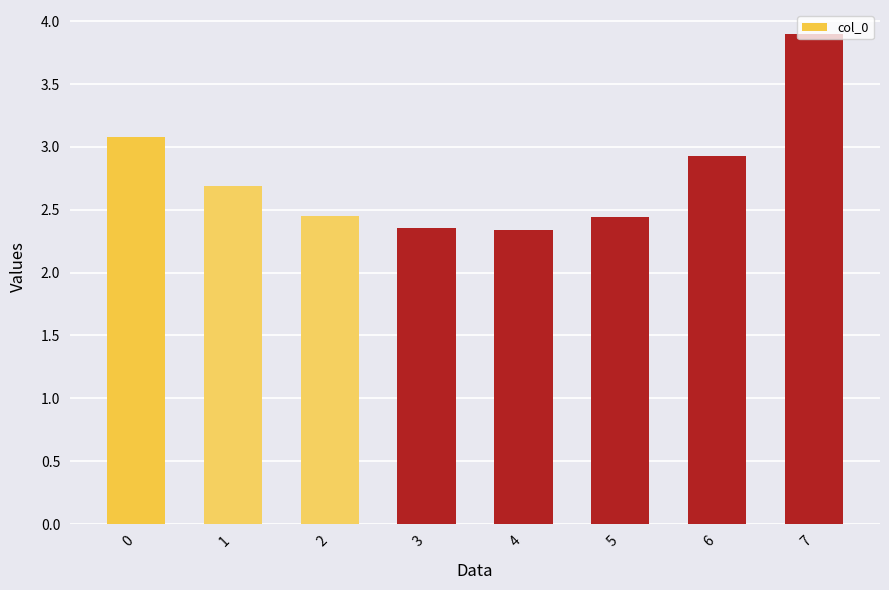

What is the change in value from 1 to 3?

-0.3